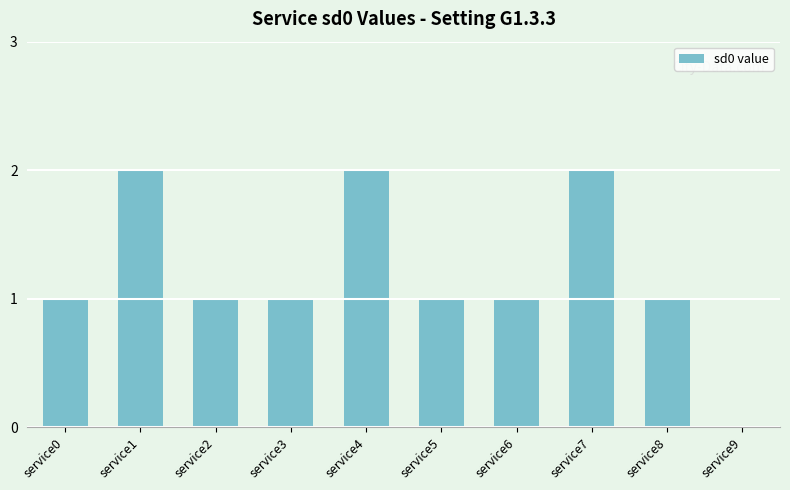

Reading left to right, list all the values displayed in this chart.

service0=1	service1=2	service2=1	service3=1	service4=2	service5=1	service6=1	service7=2	service8=1	service9=0